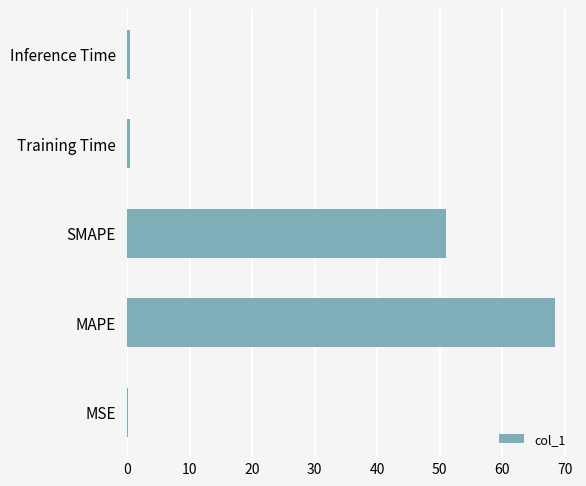

What is the maximum value shown in the chart?

68.5